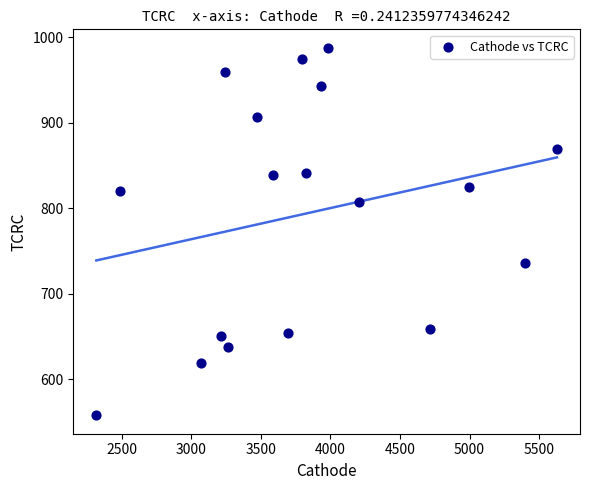

What is the range of Y values (max minus min)?

429.5